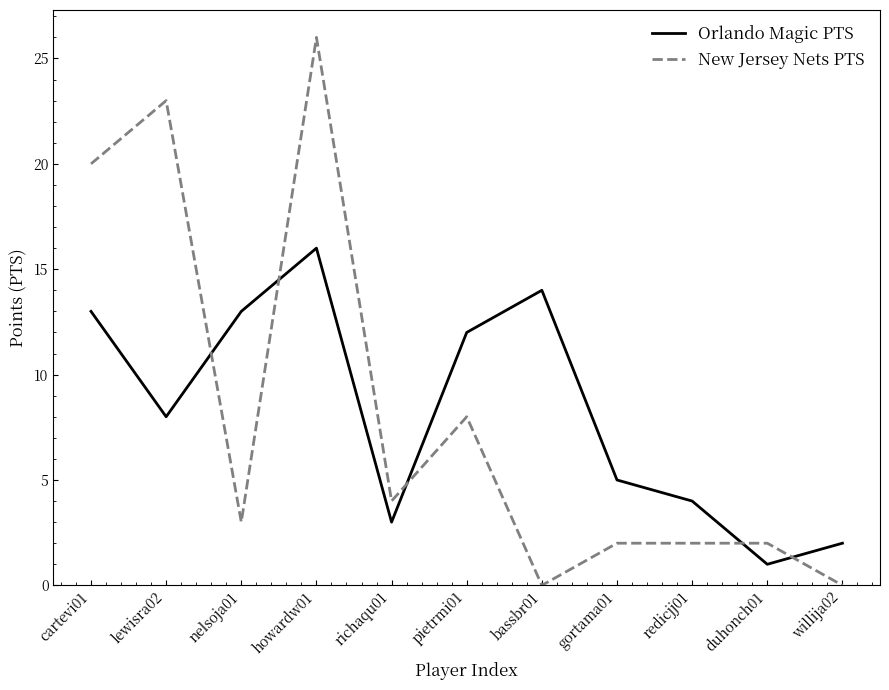

At which label does New Jersey Nets PTS reach its peak?

howardw01